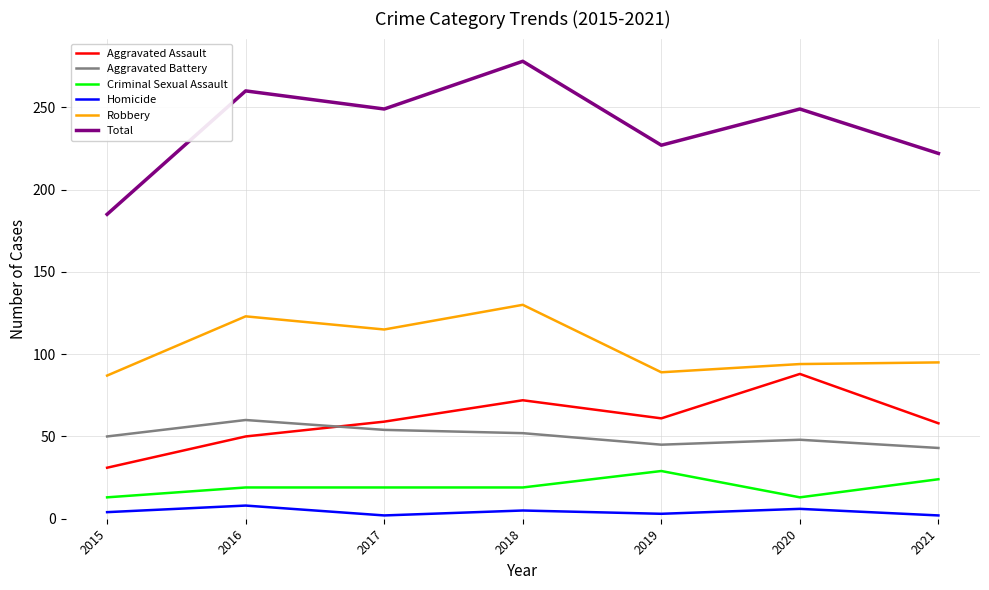

Is this an area chart (filled region under the line)?

No